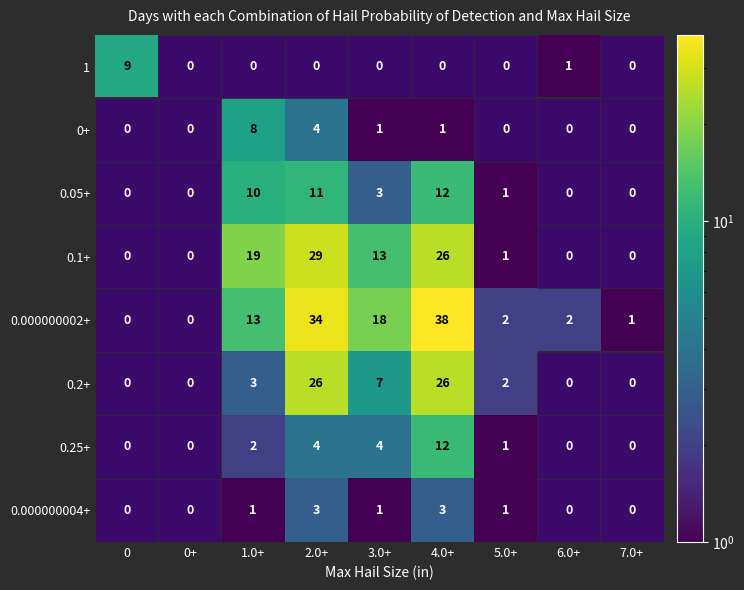

Which category has the highest value across all series?

4.0+